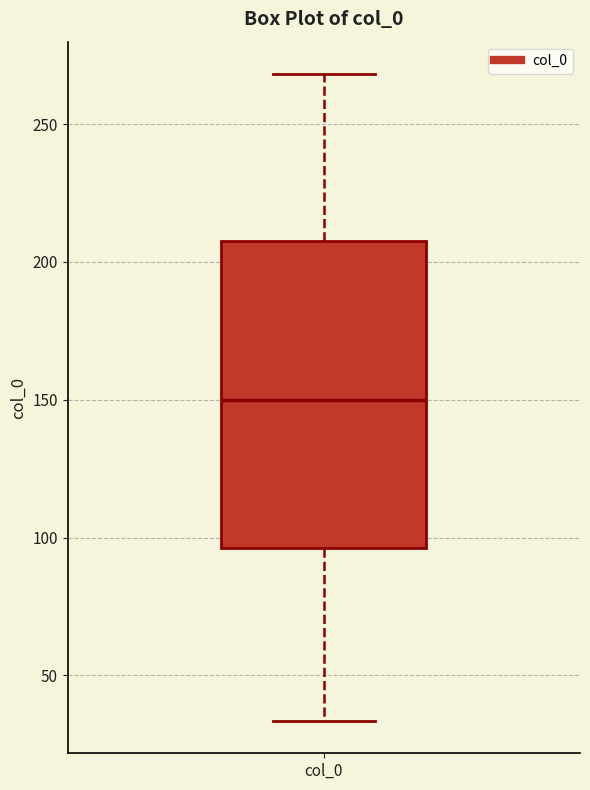

Read this box plot against the y-axis: the position of the median line, the range covered by the box, and the ends of both whiskers. The values are not printed on the chart, so give them approximately, as read against the axis.

median 150, box 95 to 210, whiskers 35 to 270